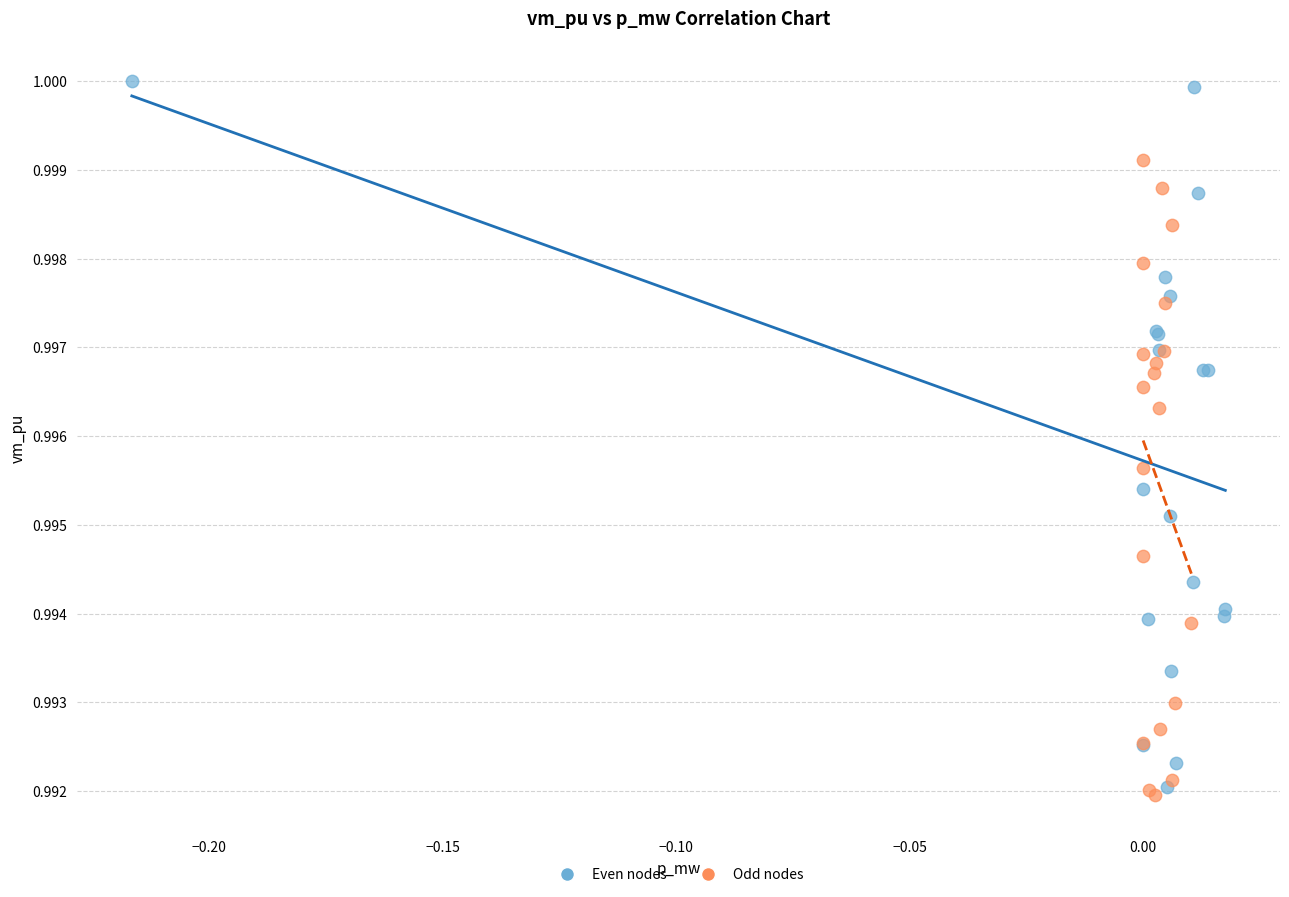

Which series has the largest Y range (max minus min)?

Even nodes